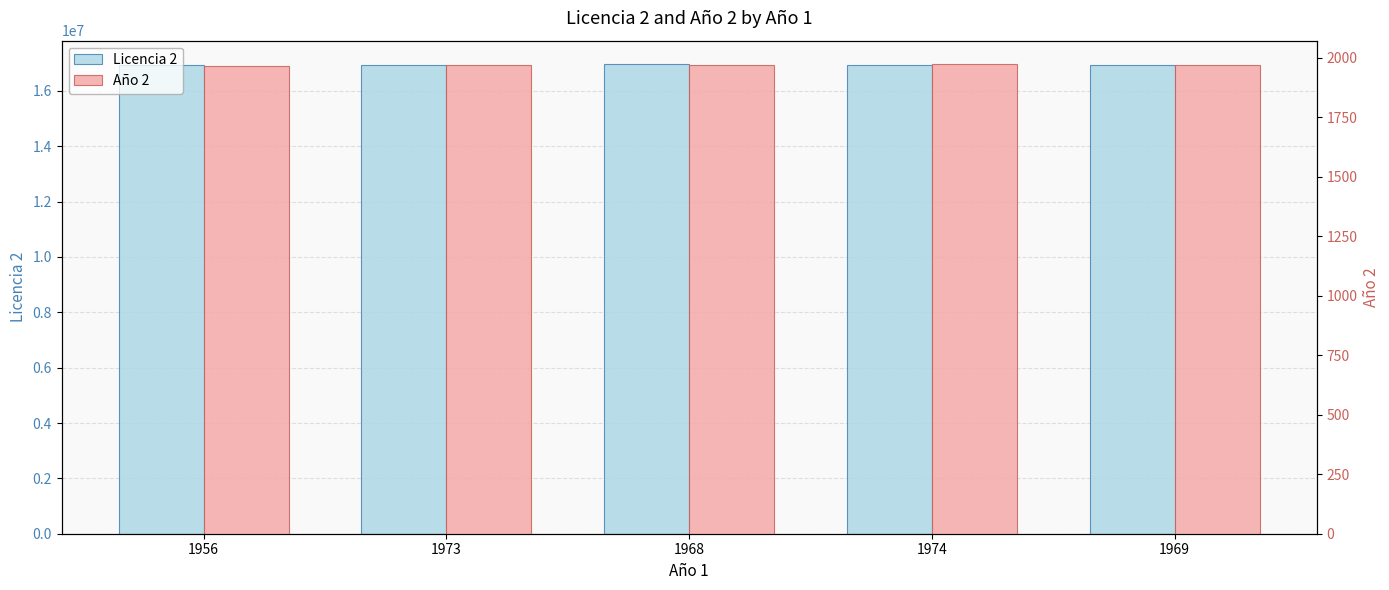

Count the number of categories in the chart.

5